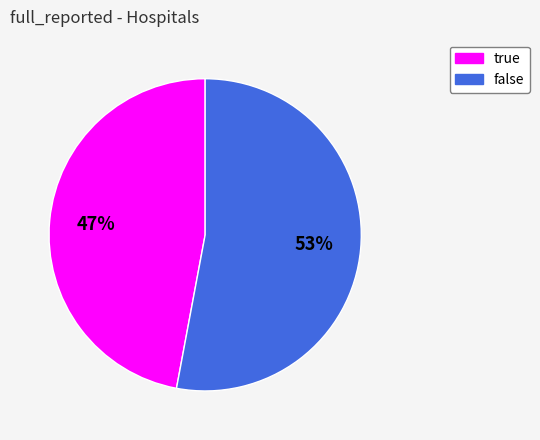

To the nearest percent, what is the difference between the true and false slice percentages?

6%